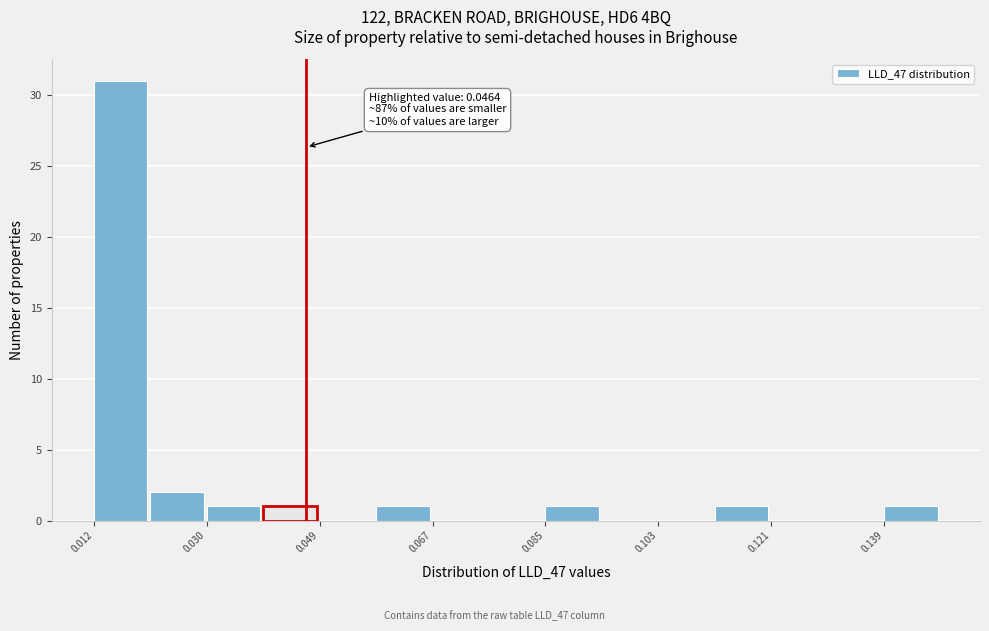

Which range on the x-axis has the tallest bar?

0.012 to 0.022